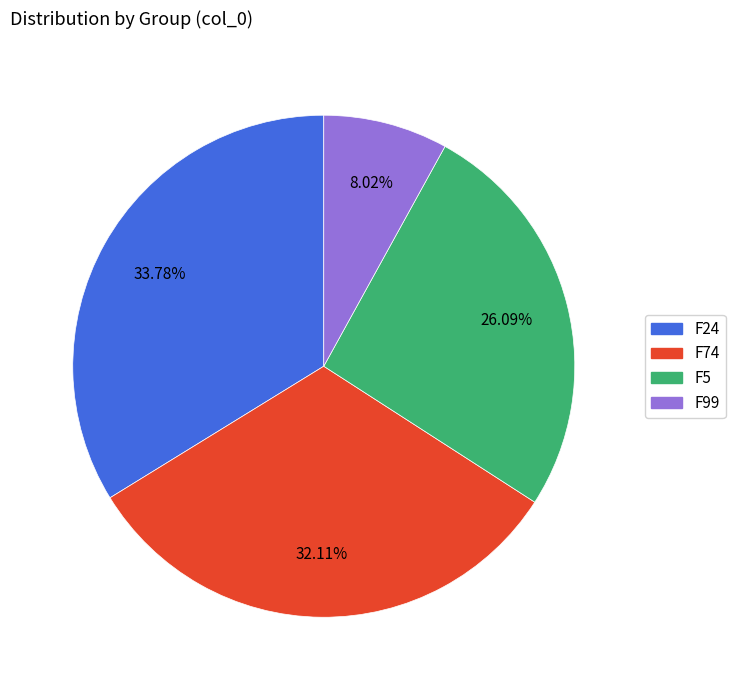

Between F24 and F99, which is larger?

F24